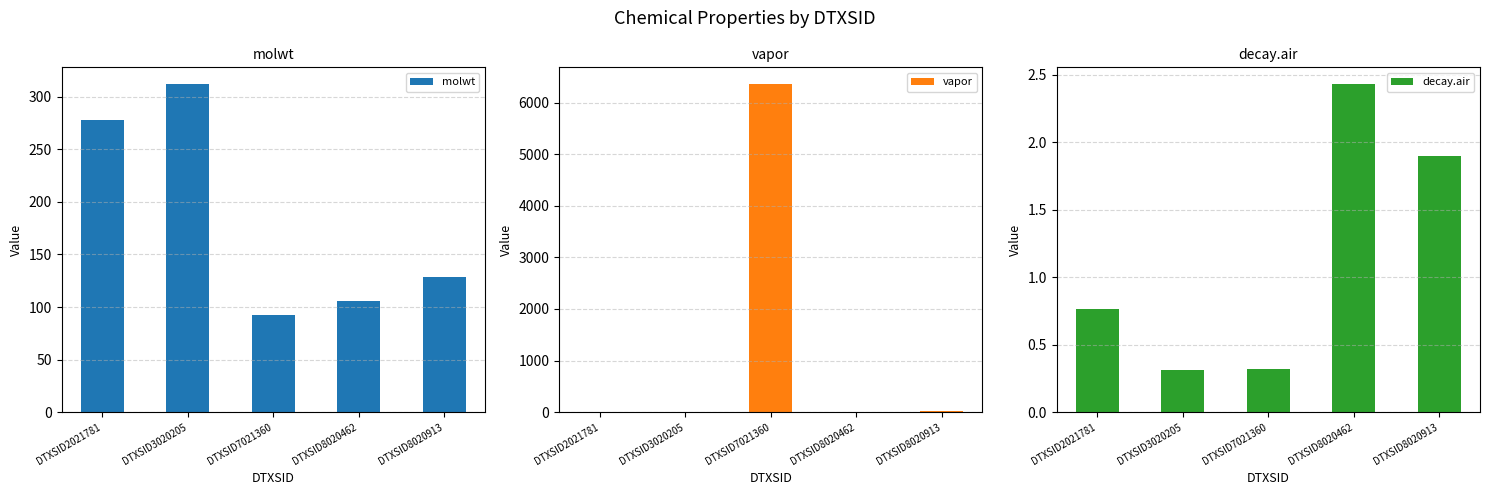

Which series has the largest total across all categories?

vapor